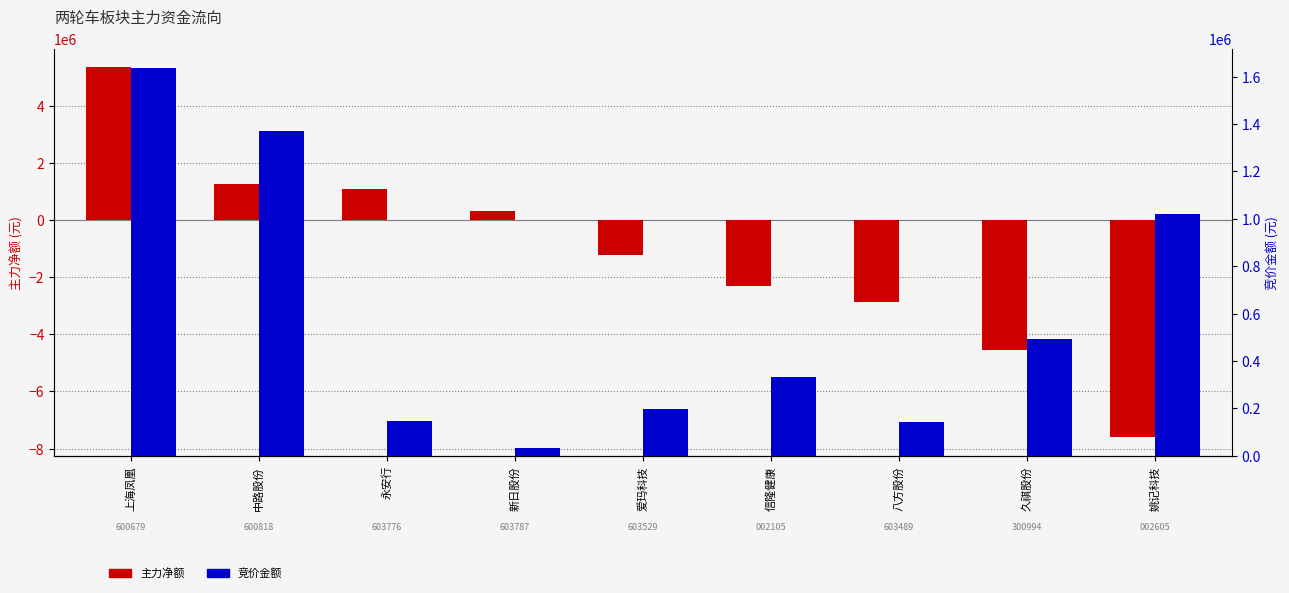

List the series in order of their overall mean, lowest first.

主力净额, 竞价金额